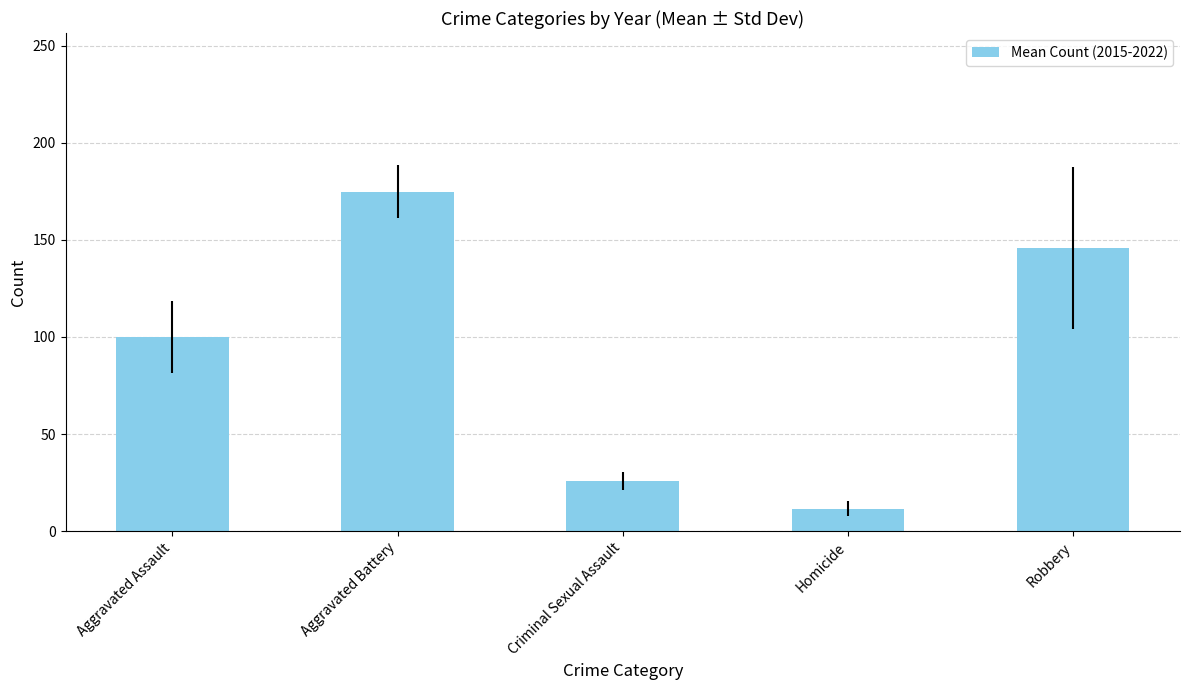

How many data points are less than 99?

2